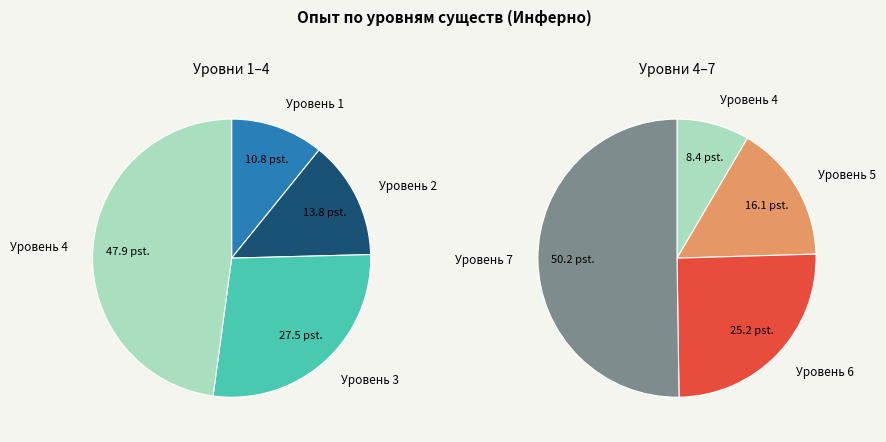

Does any single category account for the majority?

No